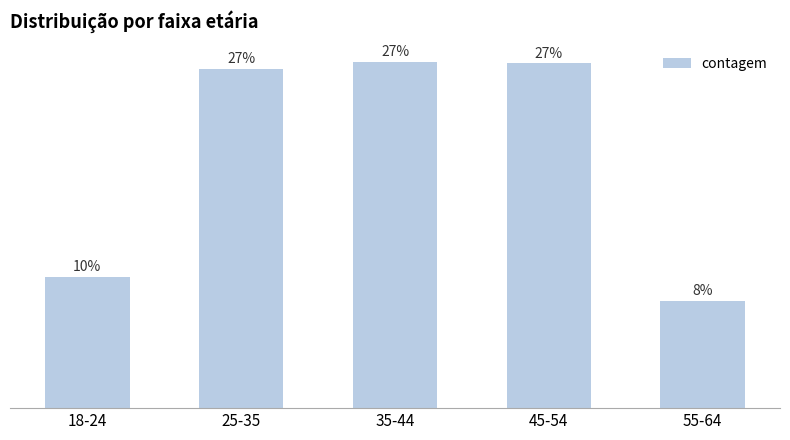

Does the chart contain any negative values?

No